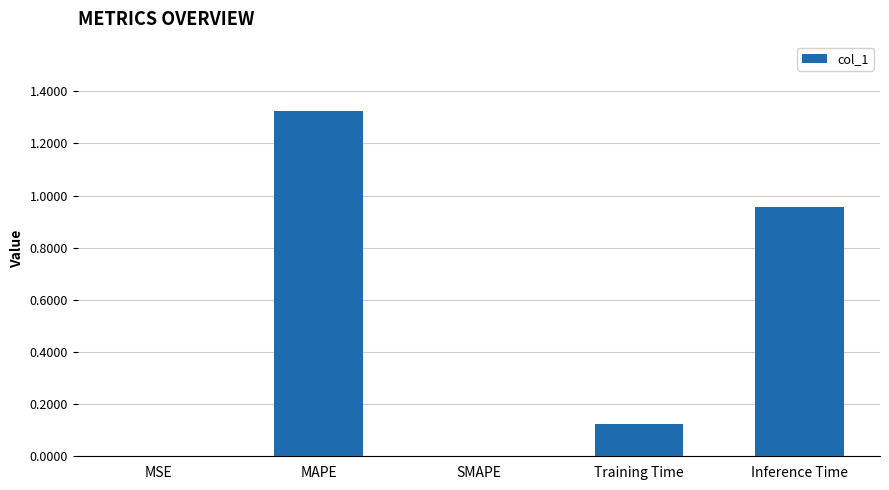

Which category has the highest value across all series?

MAPE